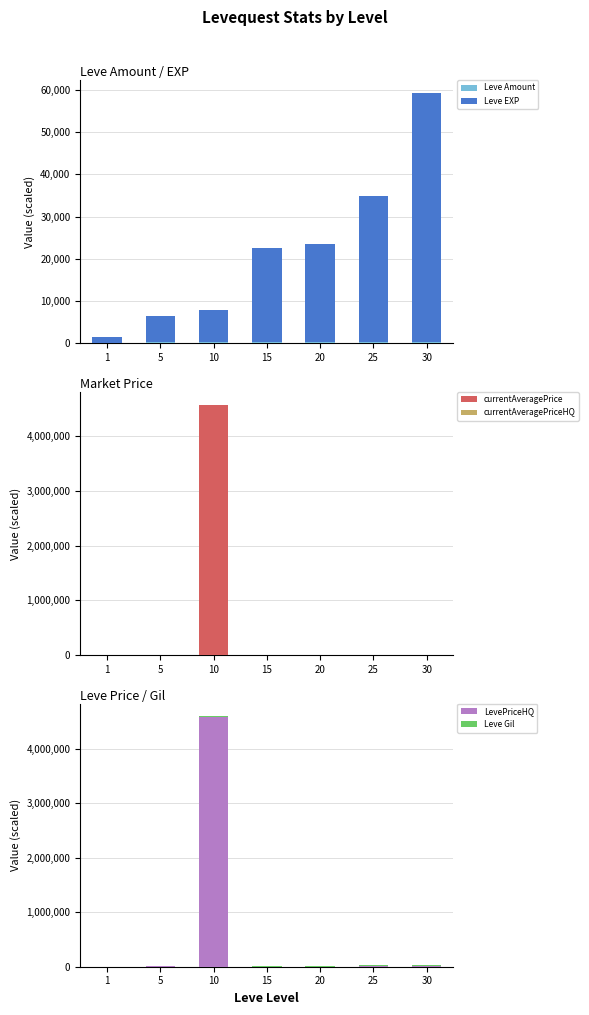

What is the minimum value for Leve Gil?

319.0